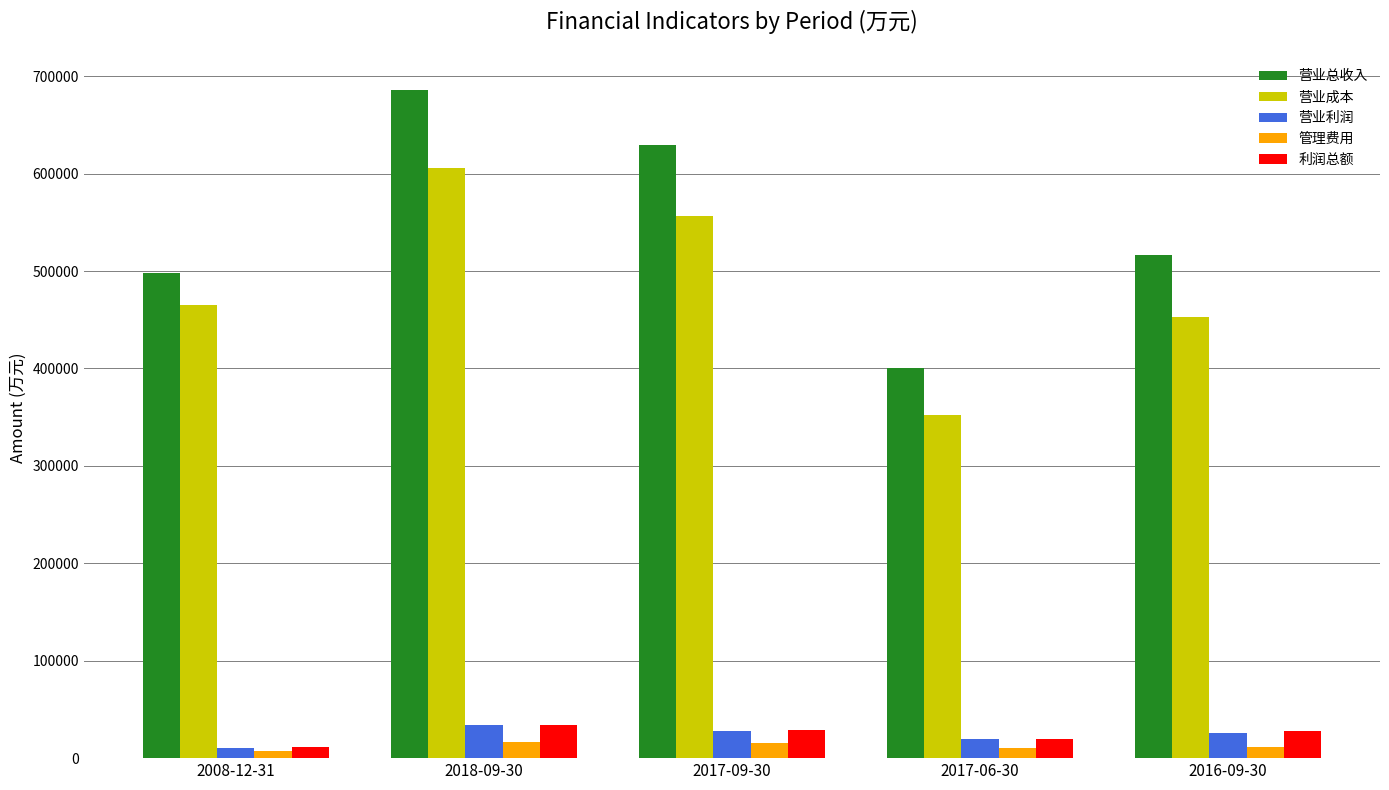

Read the 营业利润 value at 2018-09-30, to the nearest 10.

33710